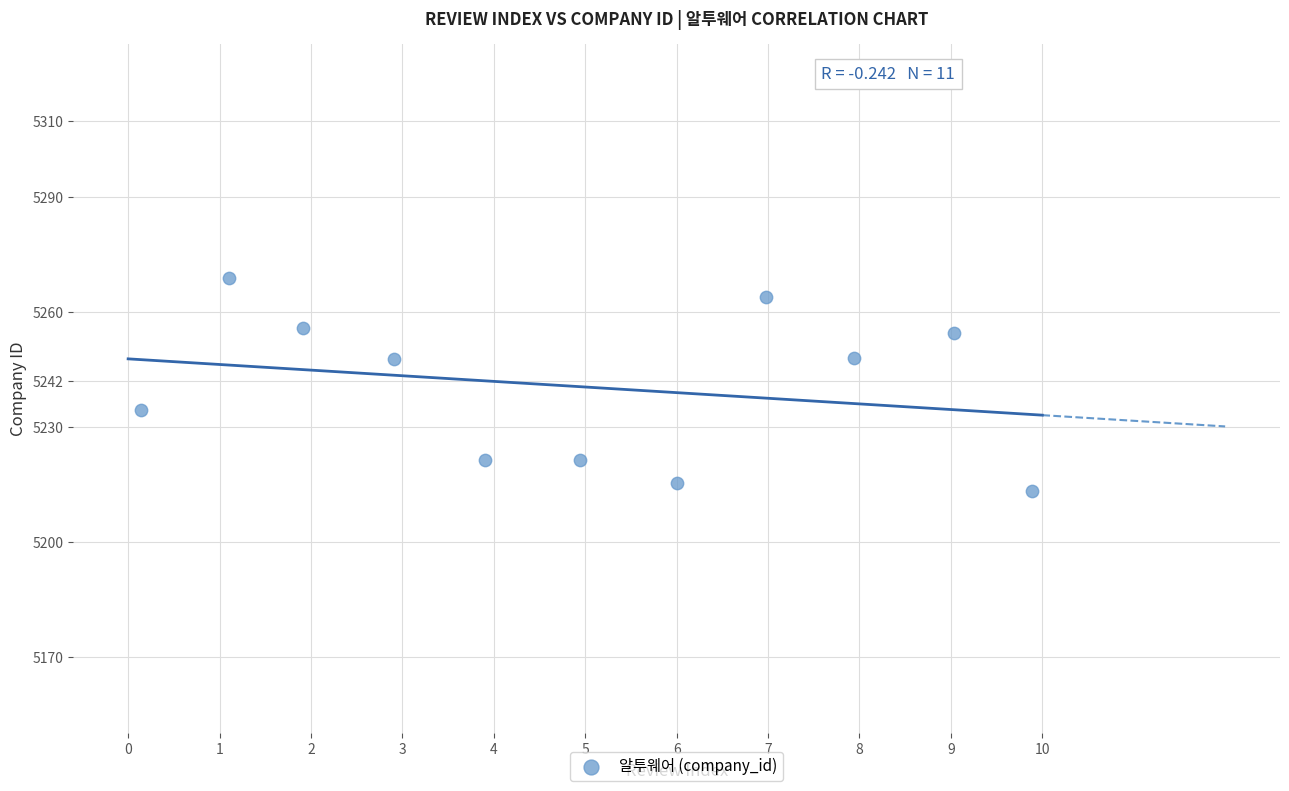

What is the average X value?

5.0